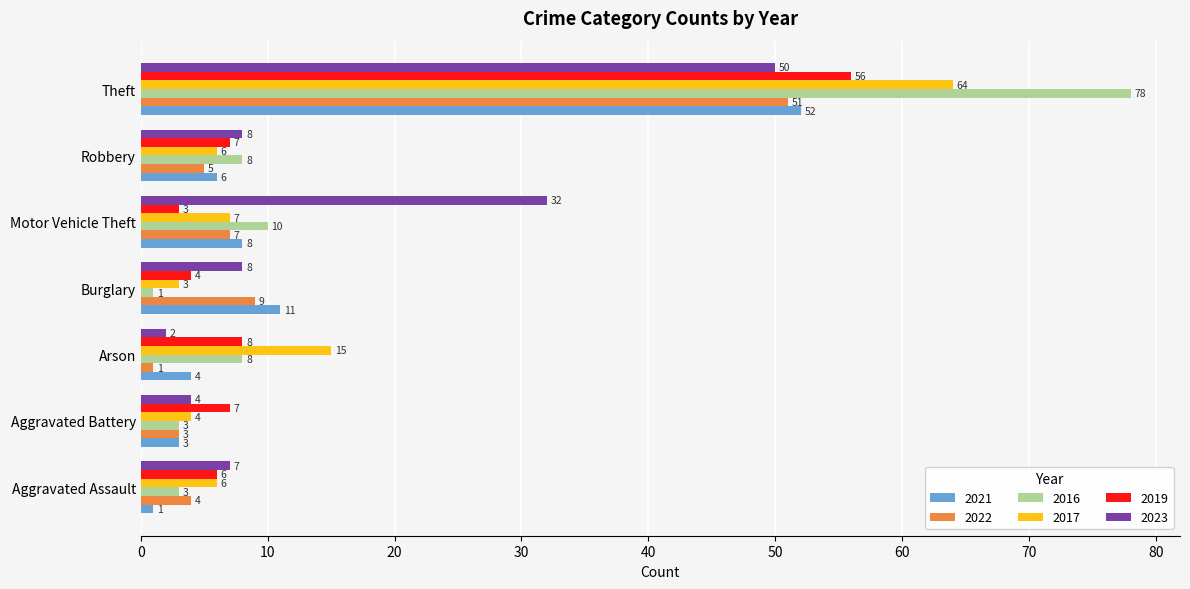

At which category is the sum across all series the highest?

Theft